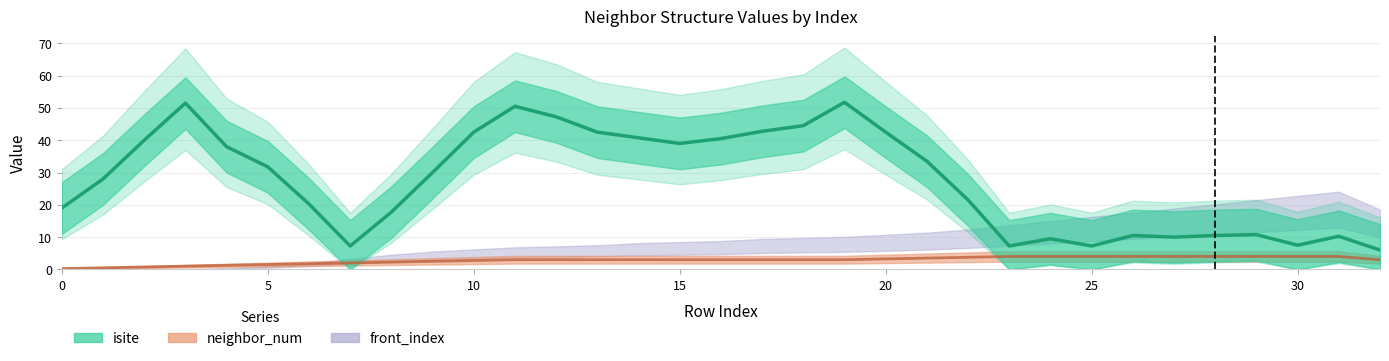

How many lines are shown in the chart?

3